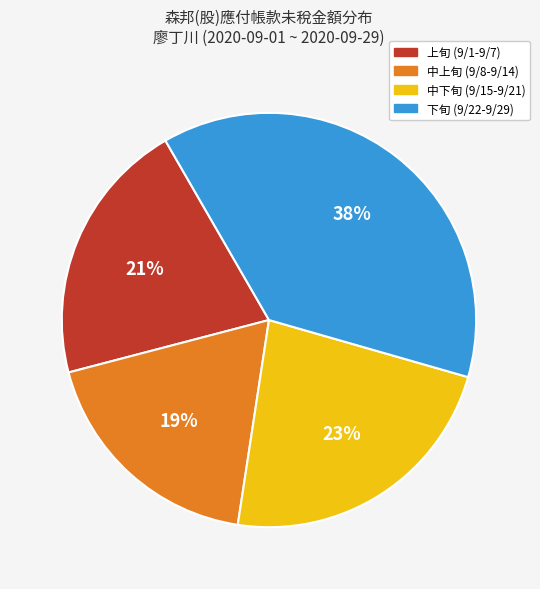

Does any single category account for the majority?

No